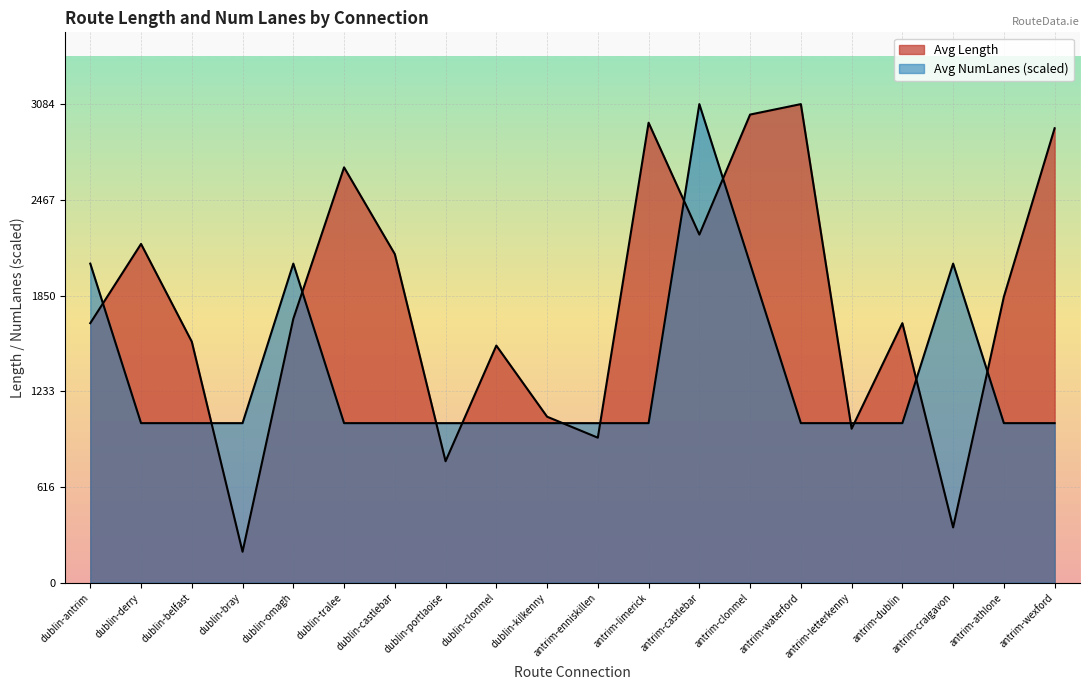

Where do Avg Length and Avg NumLanes first cross each other?

dublin-antrim and dublin-derry